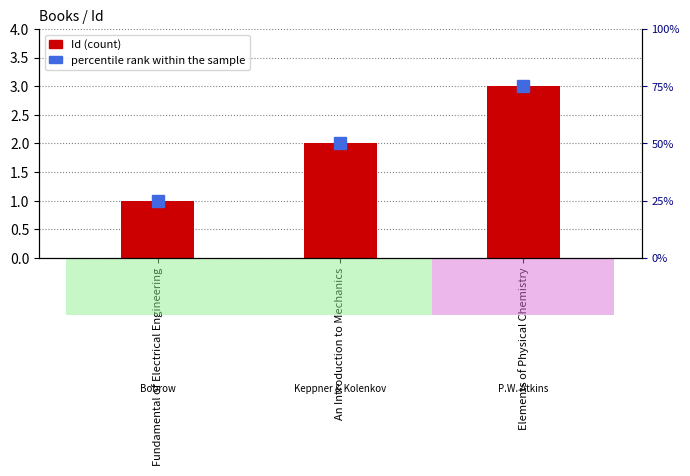

Count the values in the range 1 to 3.

3